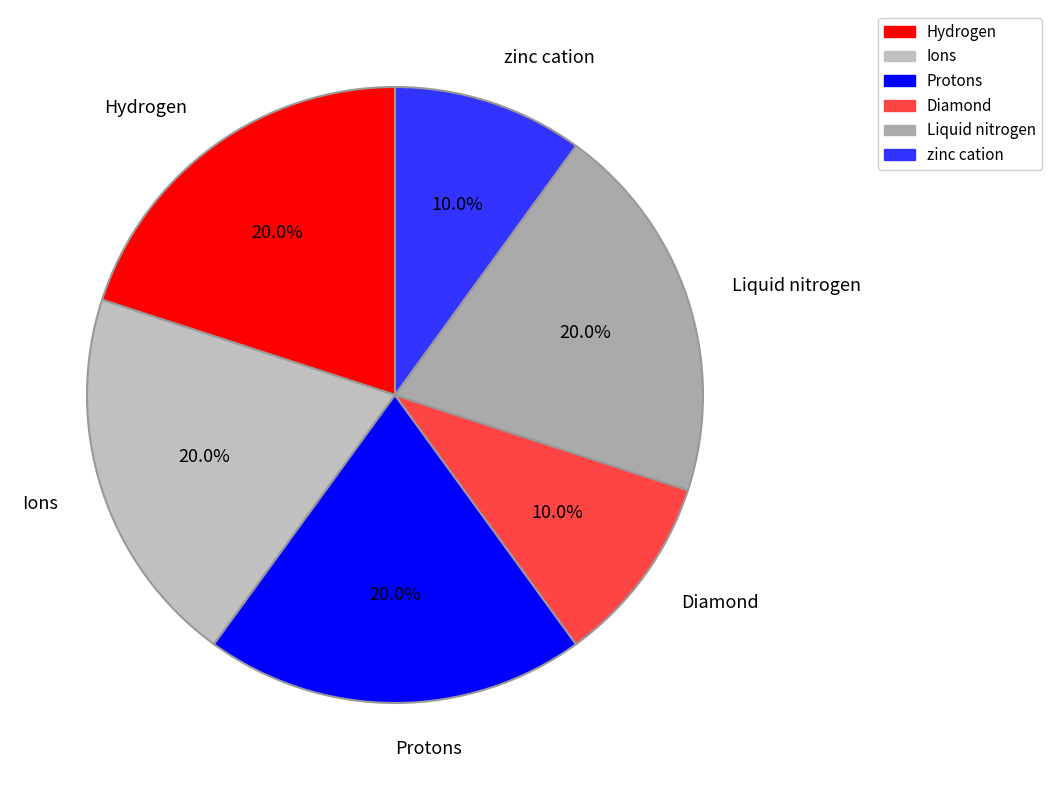

To the nearest percent, what percentage of the pie is Liquid nitrogen?

20%